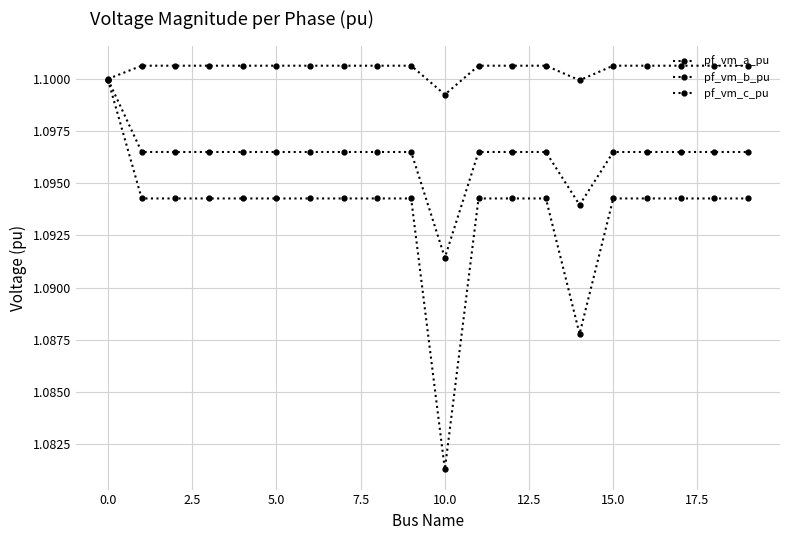

At how many categories does at least one series exceed 1?

20